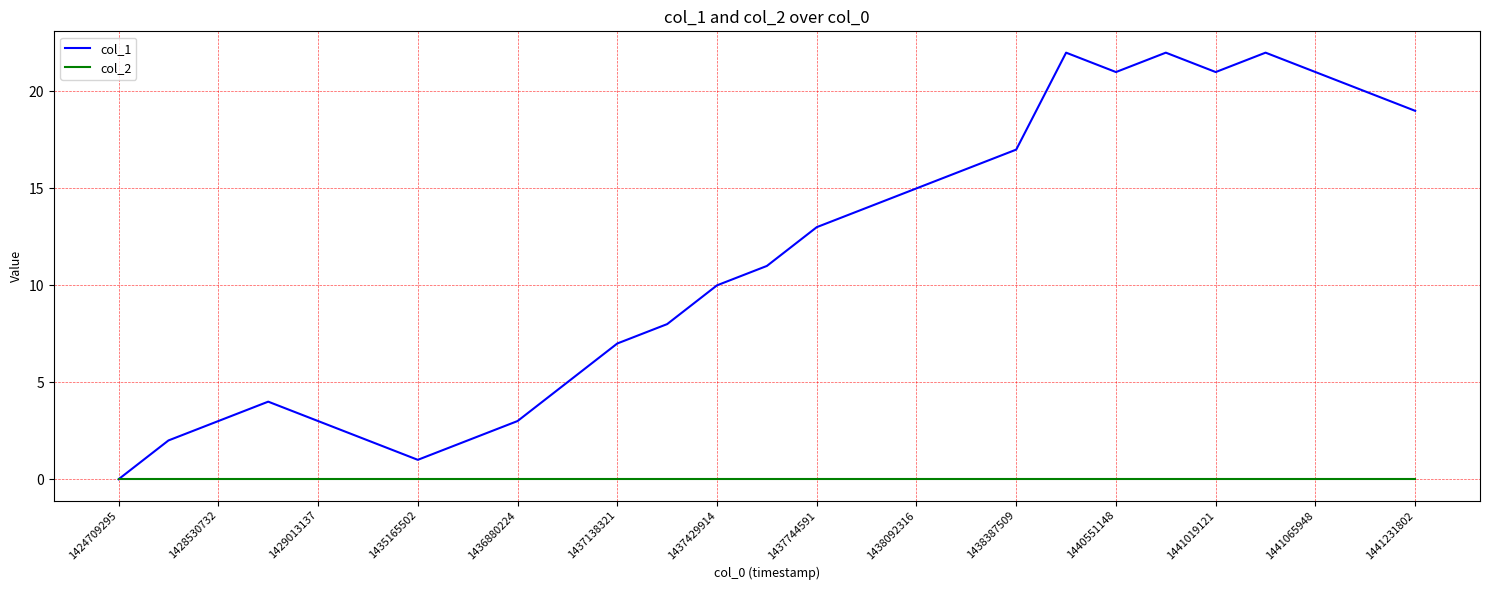

List the series in order of their overall mean, lowest first.

col_2, col_1